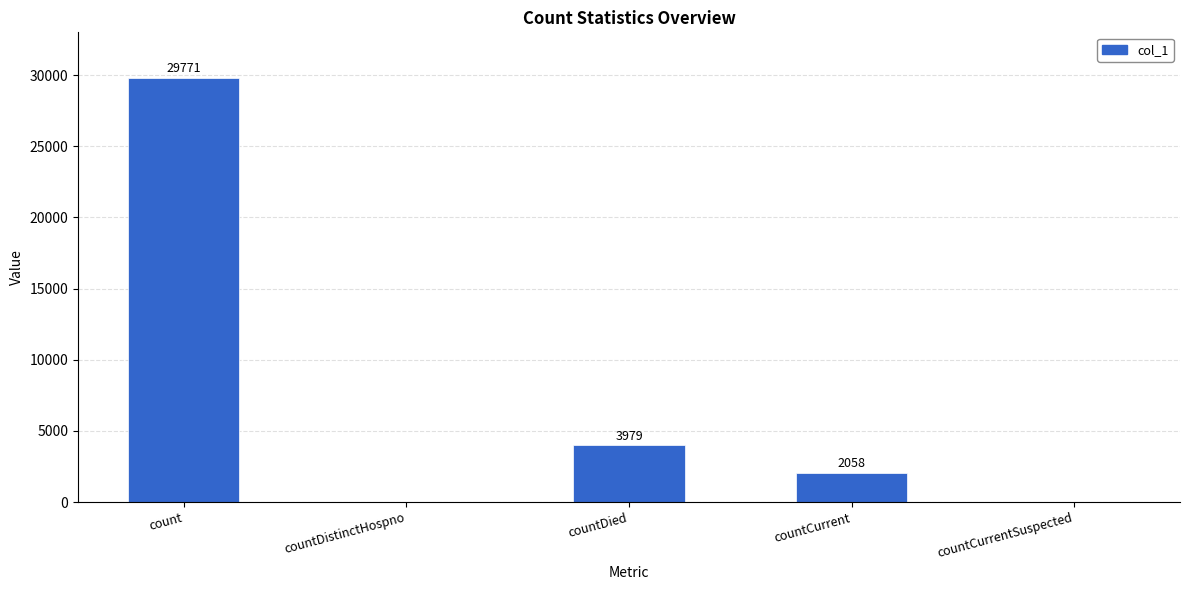

Does the chart contain stacked bars?

No